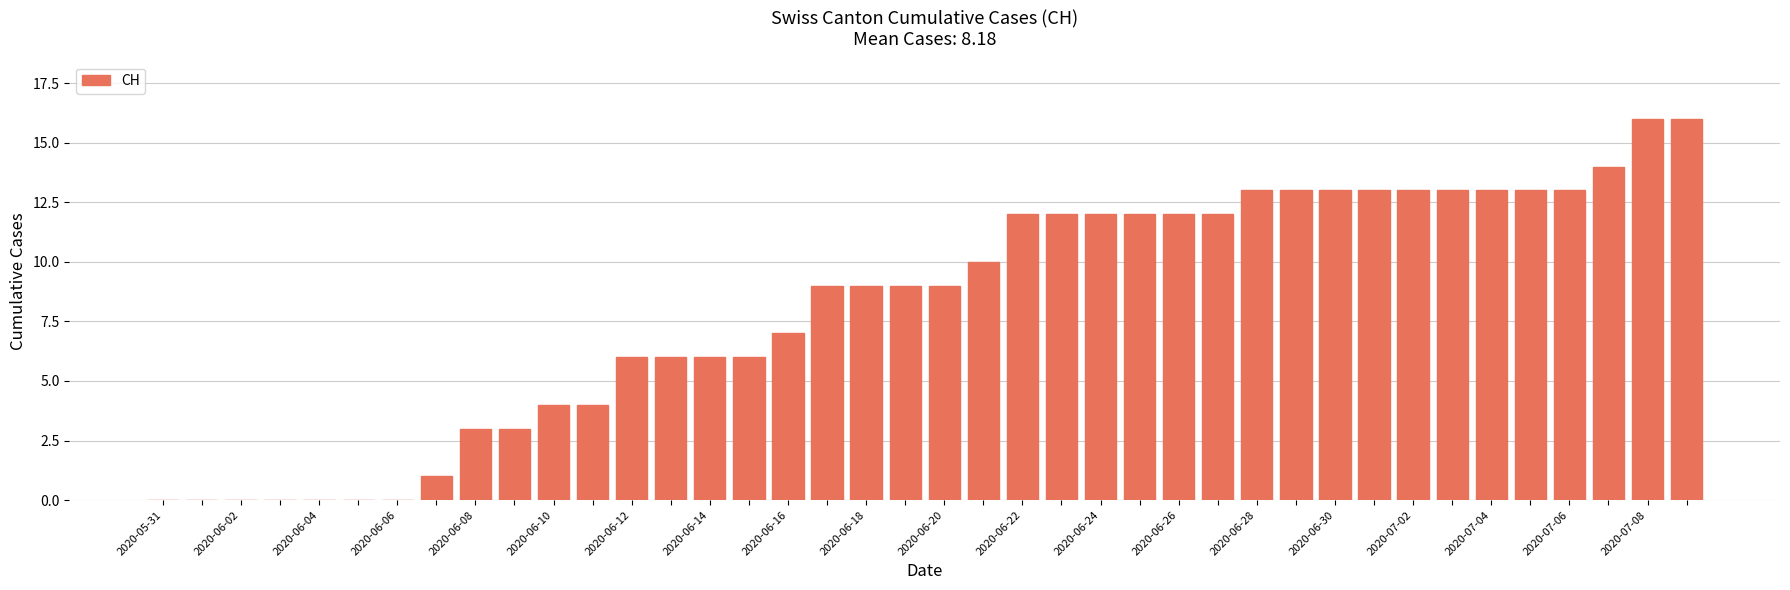

What is the maximum value shown in the chart?

16